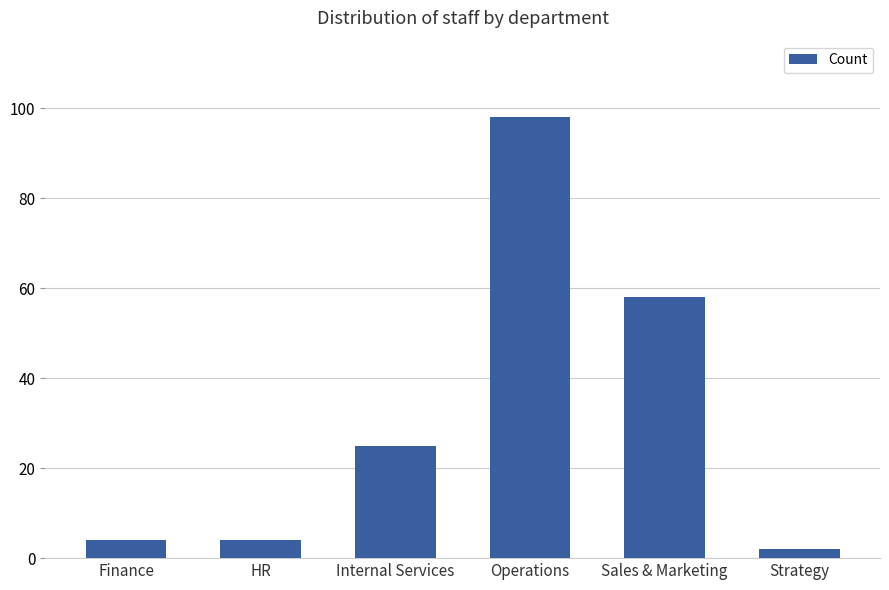

What is the greatest value displayed?

98